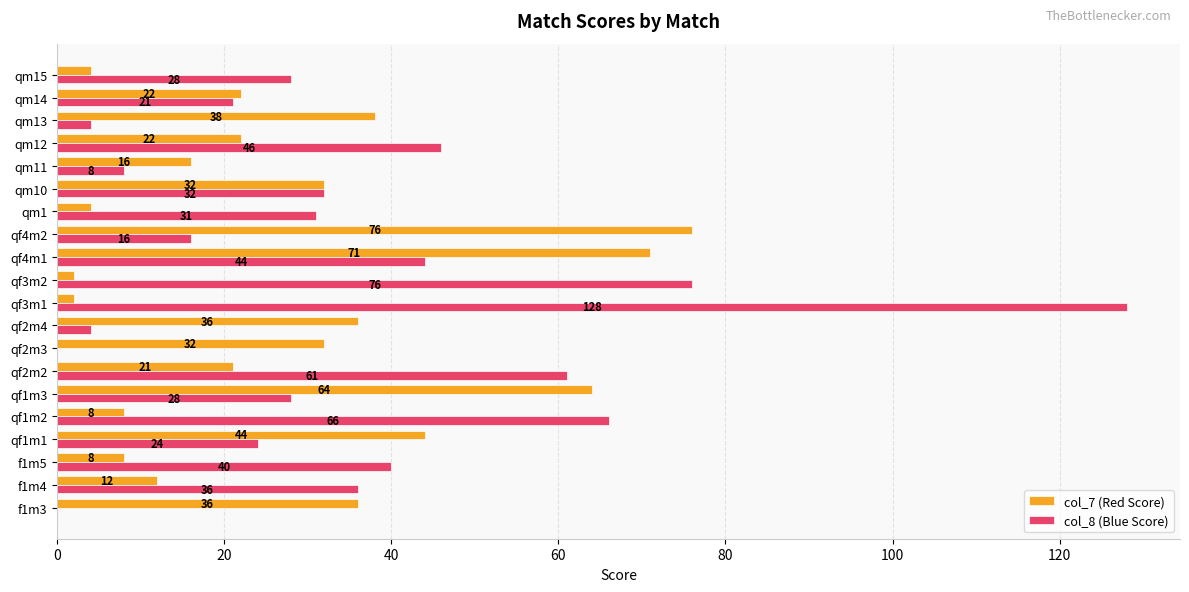

At which category is the sum across all series the highest?

qf3m1